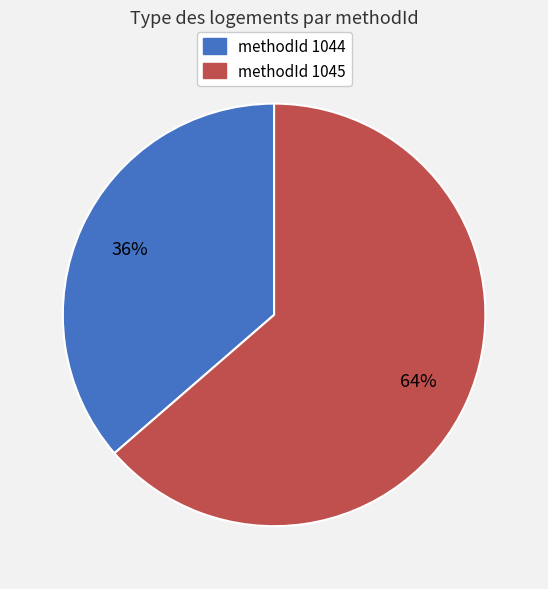

Is there any slice that represents more than half of the pie?

Yes